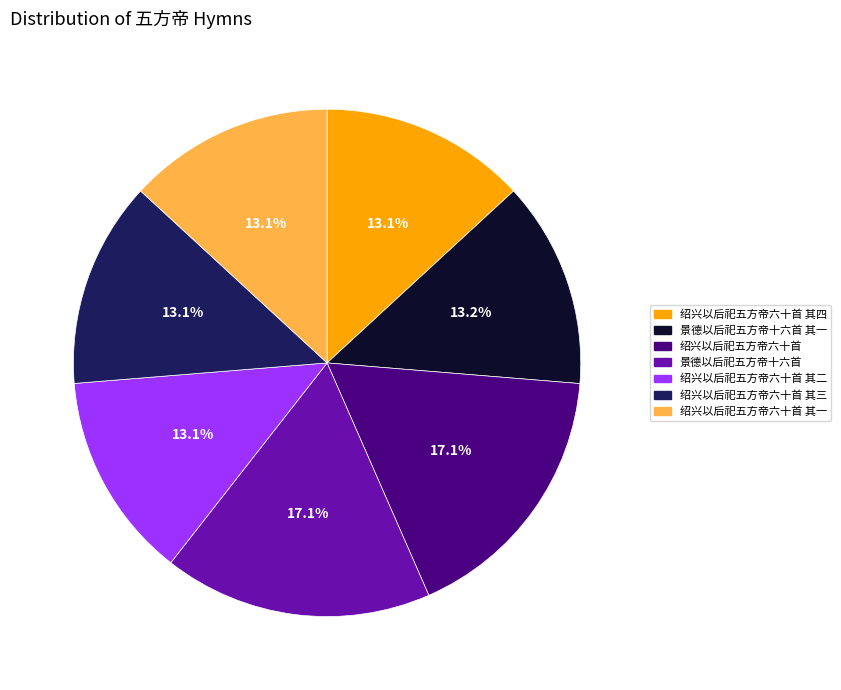

Combined, do 绍兴以后祀五方帝六十首 其四 and 绍兴以后祀五方帝六十首 其一 account for over 50%?

No